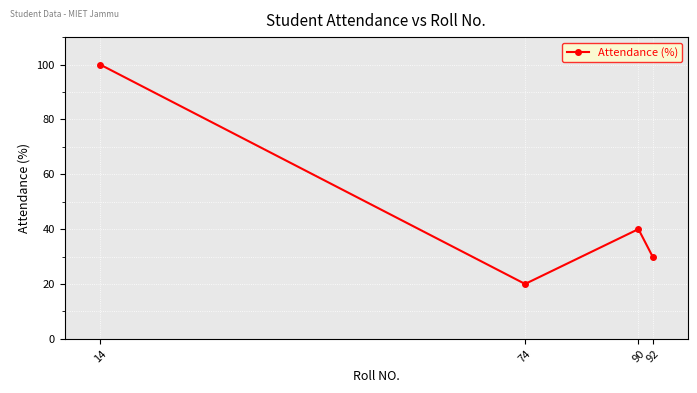

Where is the first local minimum?

74